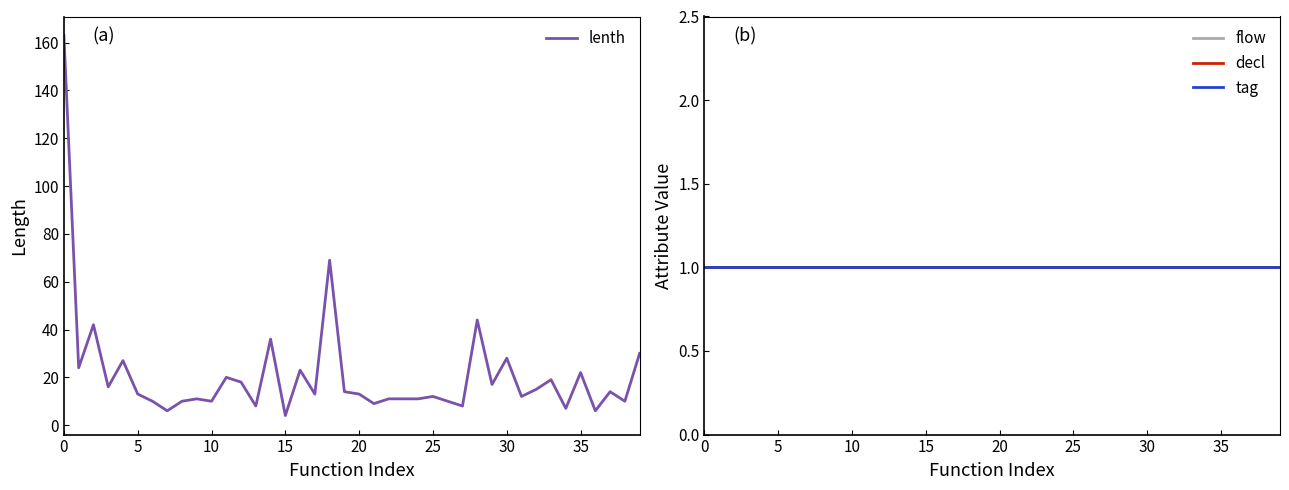

What is the minimum value shown in the chart?

1